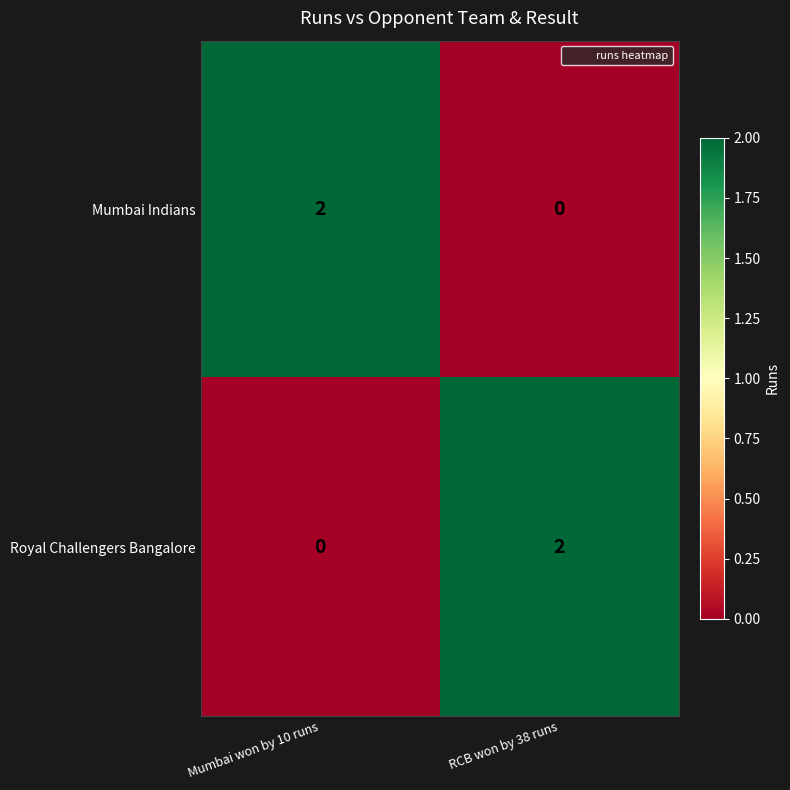

Which category has the highest value in the Mumbai Indians series?

Mumbai won by 10 runs